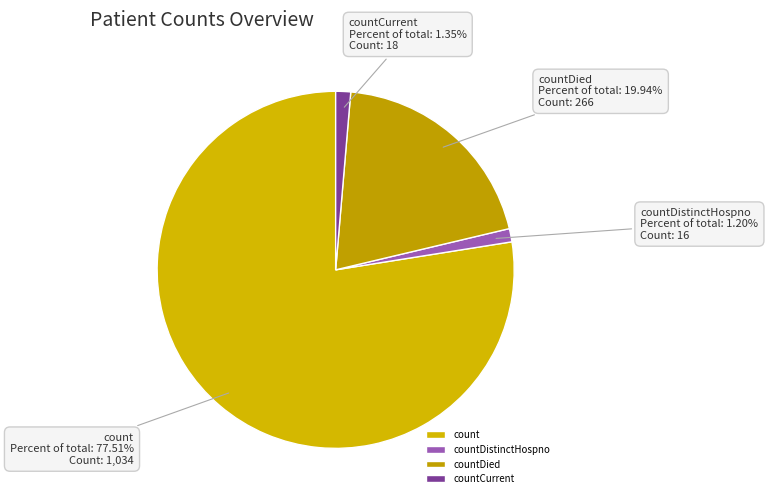

What is the total percentage of countDistinctHospno and countDied?

21.1%